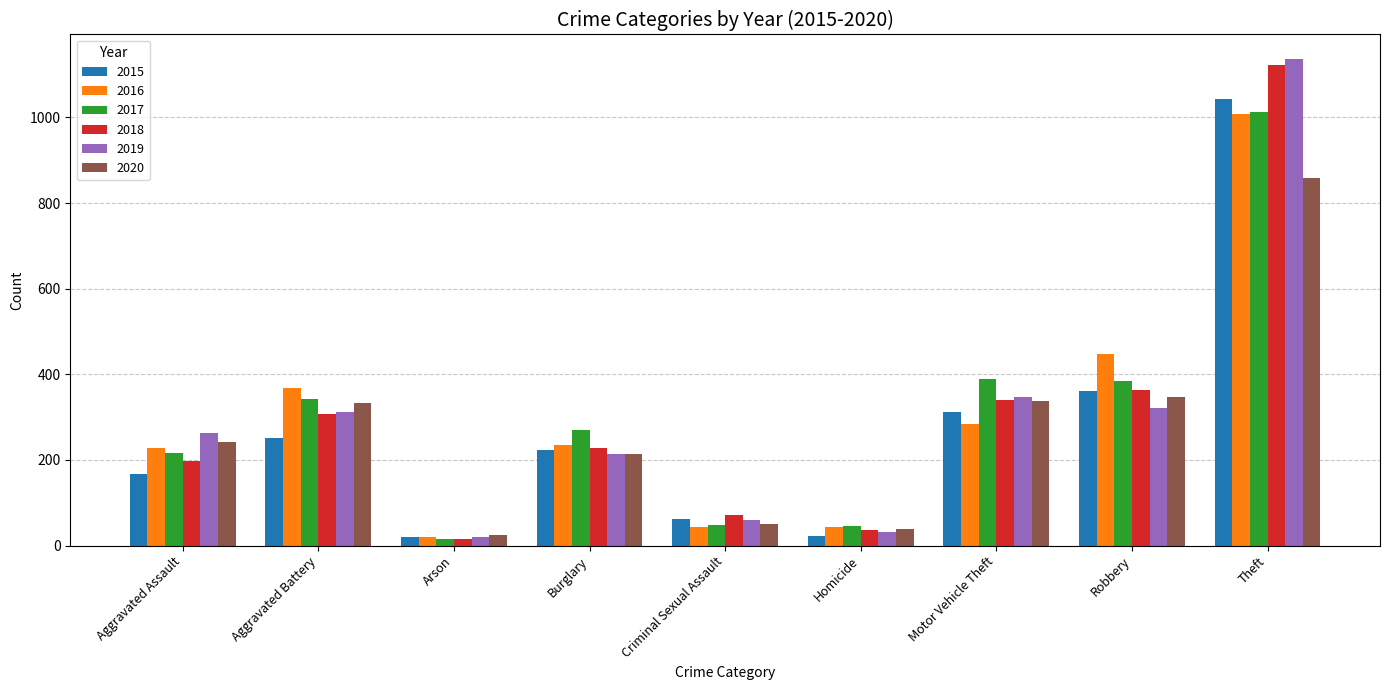

What is the difference between the maximum and second lowest values in the 2015 series?

1021